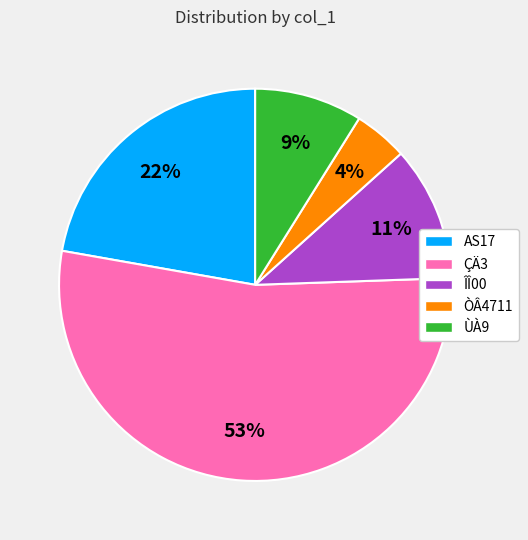

Does ÒÂ4711 represent more than half of the total?

No